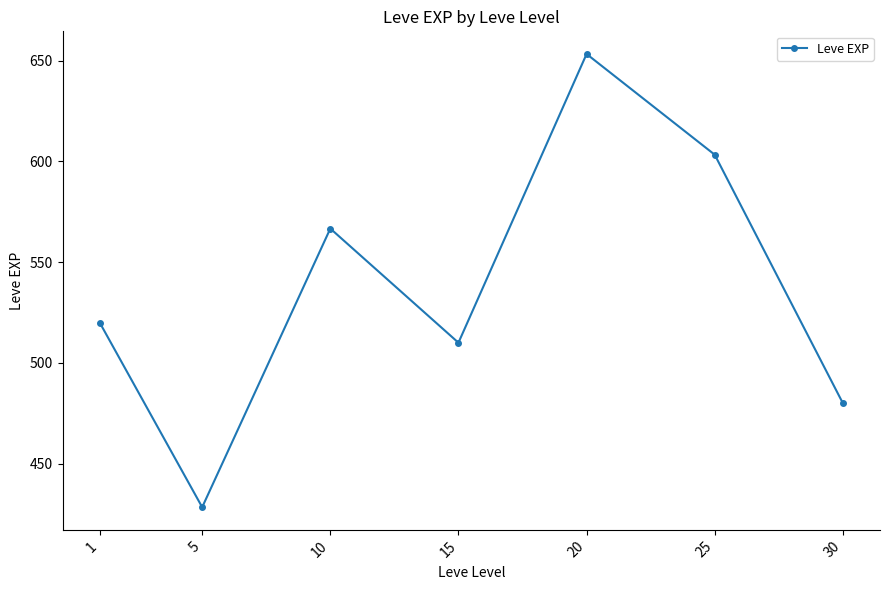

What is the value of the 2nd point from the left?

428.3